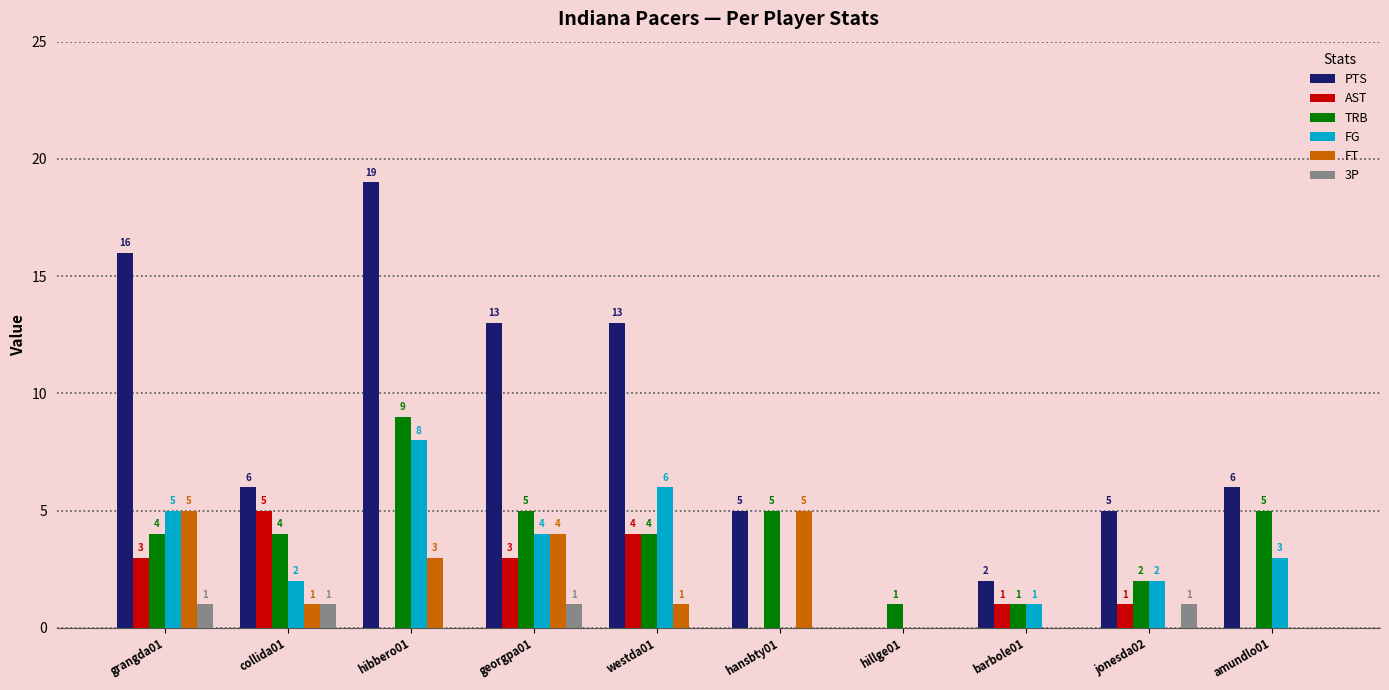

Between collida01 and hansbty01, which series saw the biggest shift?

AST